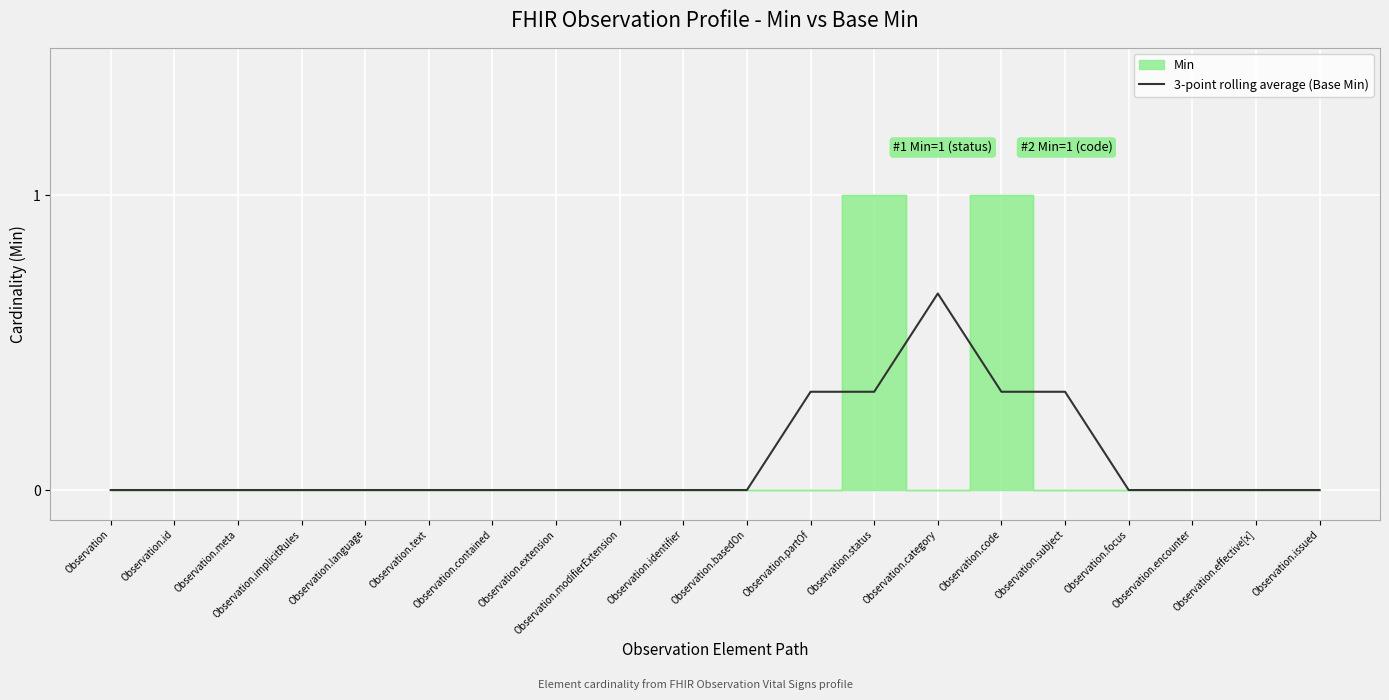

Count the values in the range 0 to 1.

20